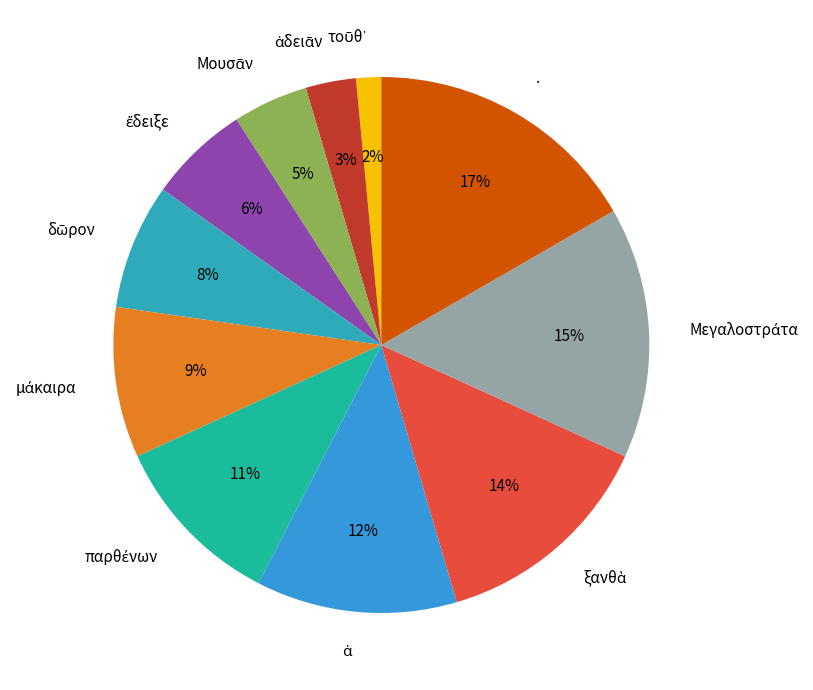

Is there any slice that represents more than half of the pie?

No